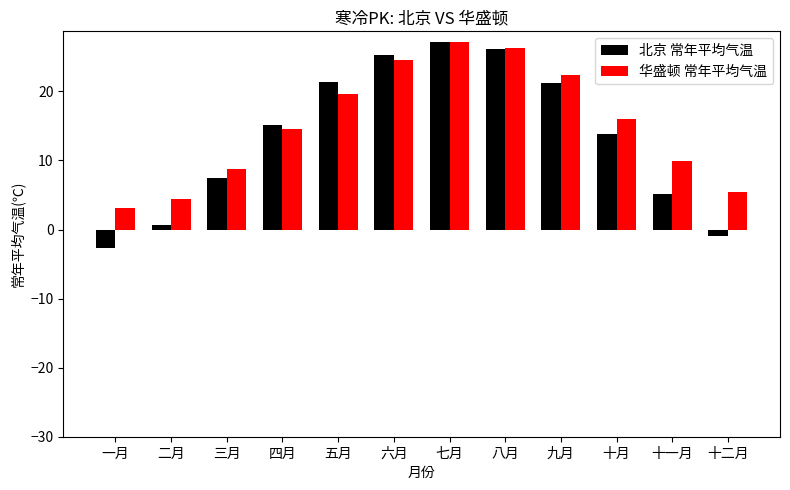

Does the chart contain stacked bars?

No